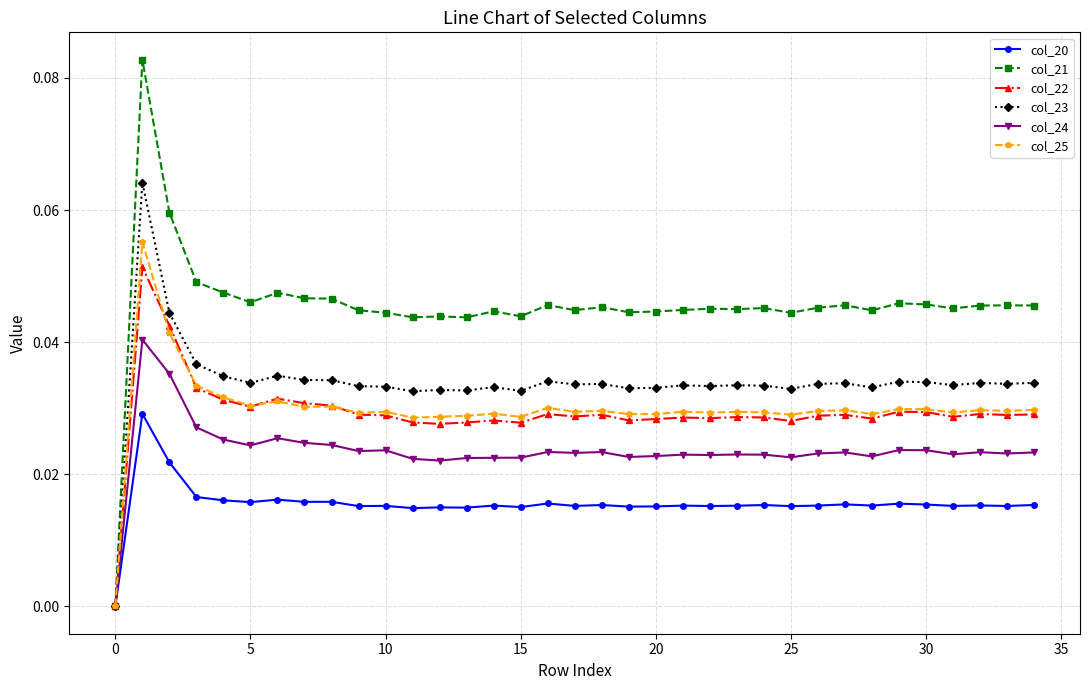

True or false: col_22 has more than 0 points higher than both neighbors.

True